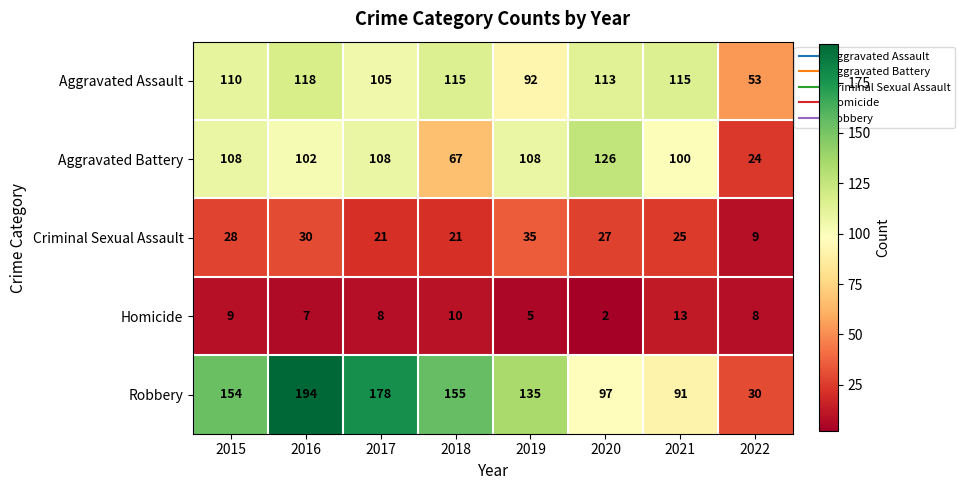

Rank the series by their maximum value, from highest to lowest.

Robbery, Aggravated Battery, Aggravated Assault, Criminal Sexual Assault, Homicide